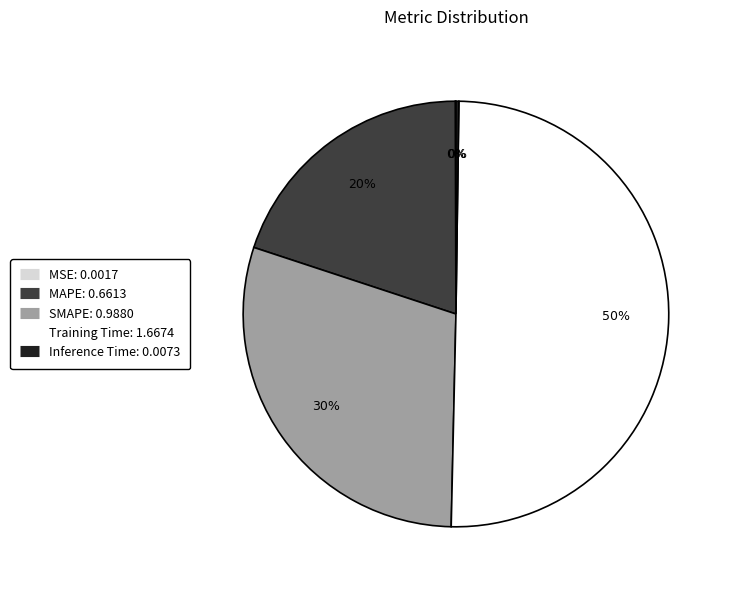

Do Training Time and SMAPE together represent more than half of the pie?

Yes